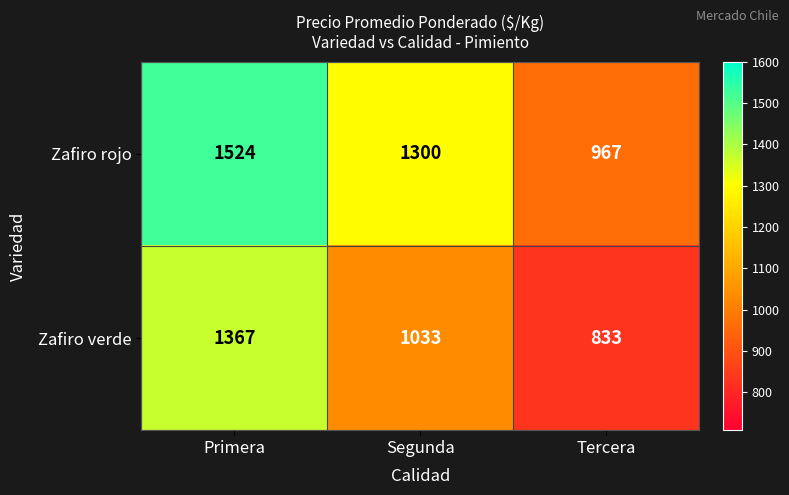

The Zafiro verde series shows 1033 at Segunda. True or false?

True